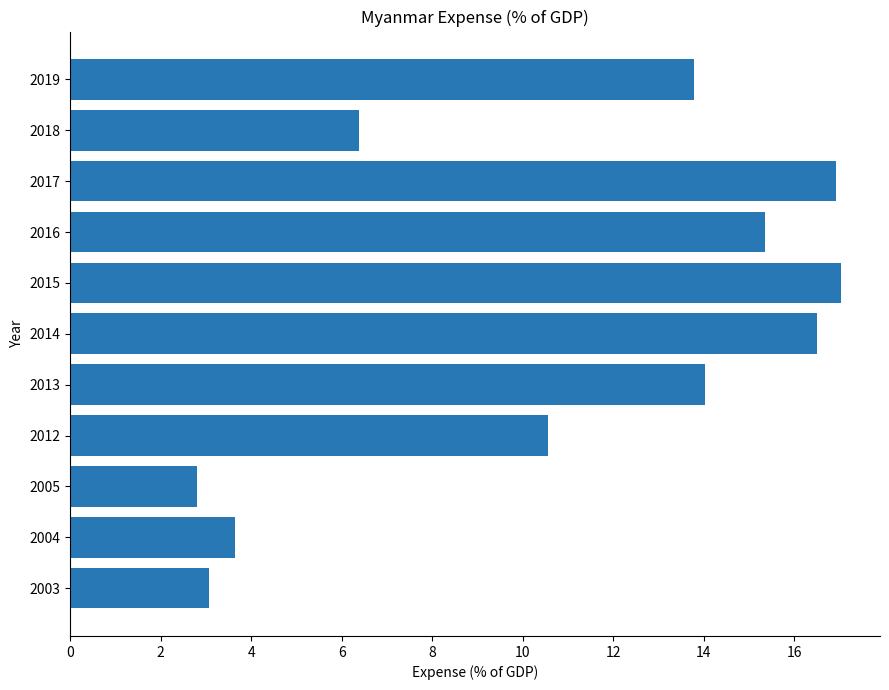

What is the sum of all values?

120.1